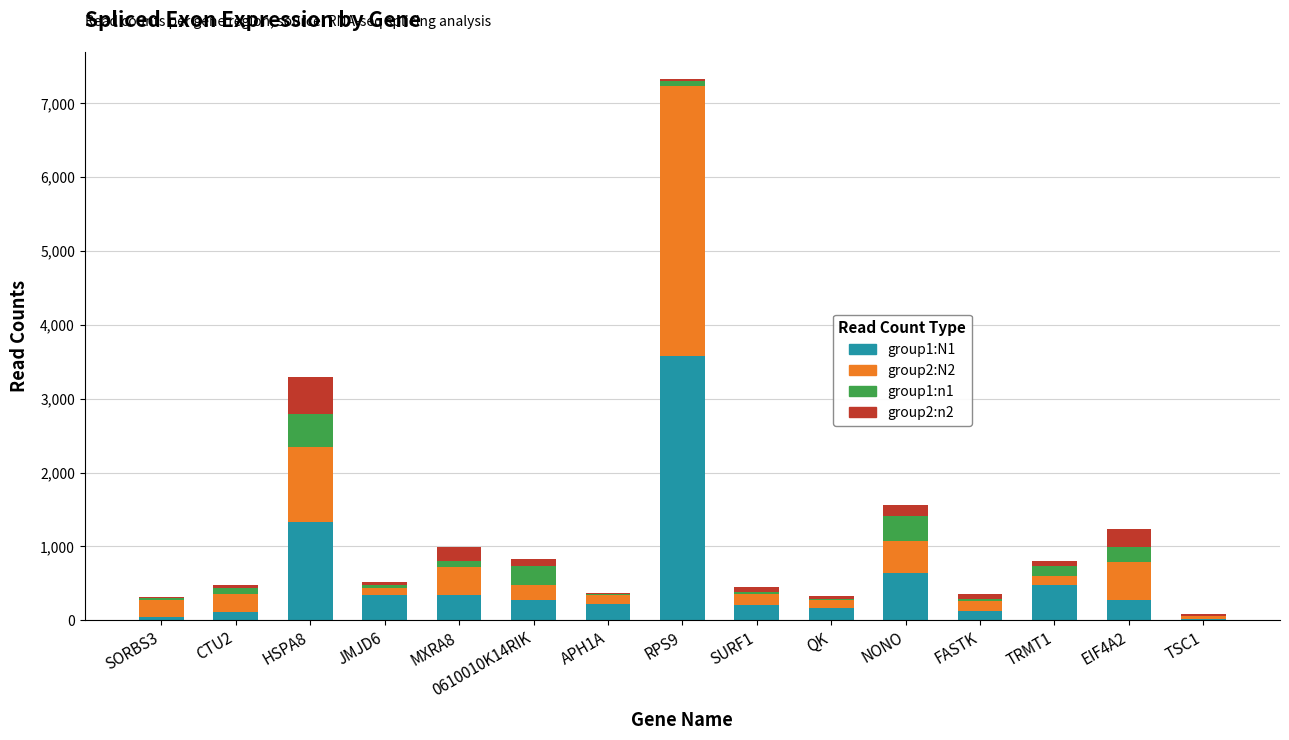

At which label does group1:N1 reach its peak?

RPS9